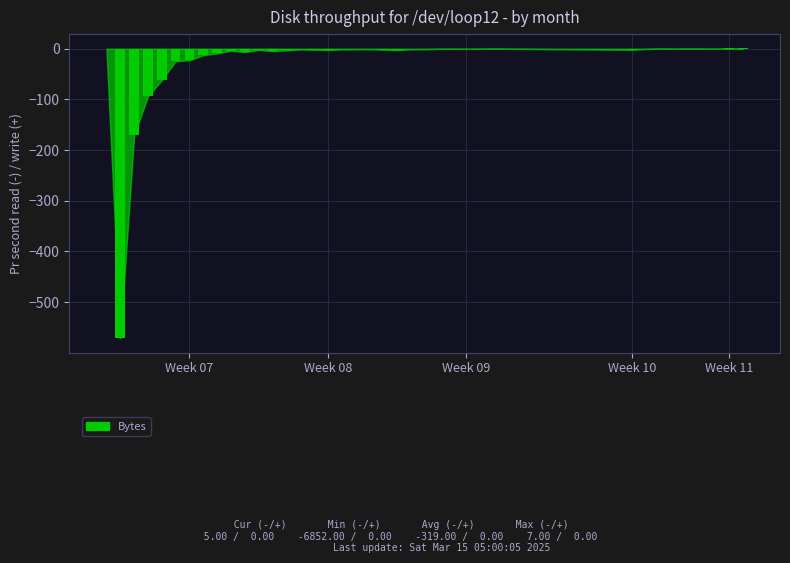

What is the average value?

-26.6